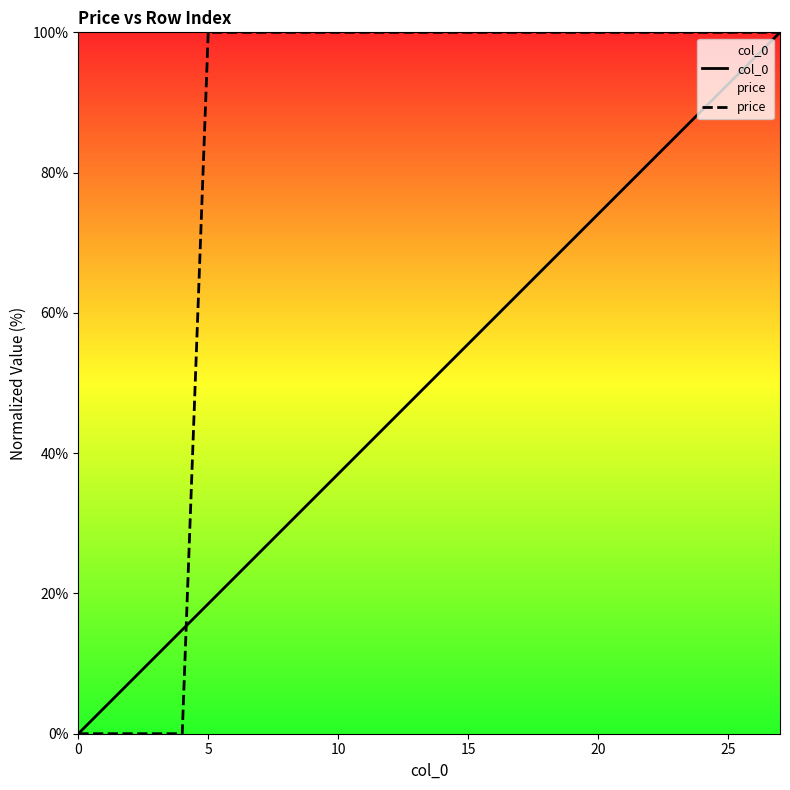

Rank the series at 15 from lowest to highest value.

col_0, price